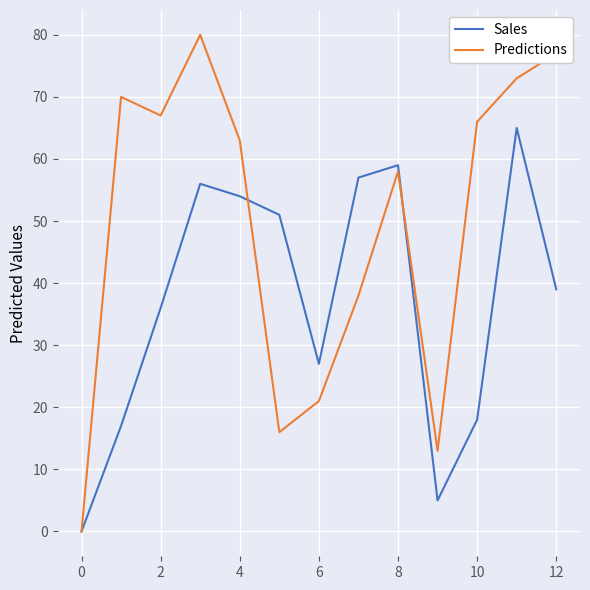

True or false: Sales and Predictions intersect in this chart.

True